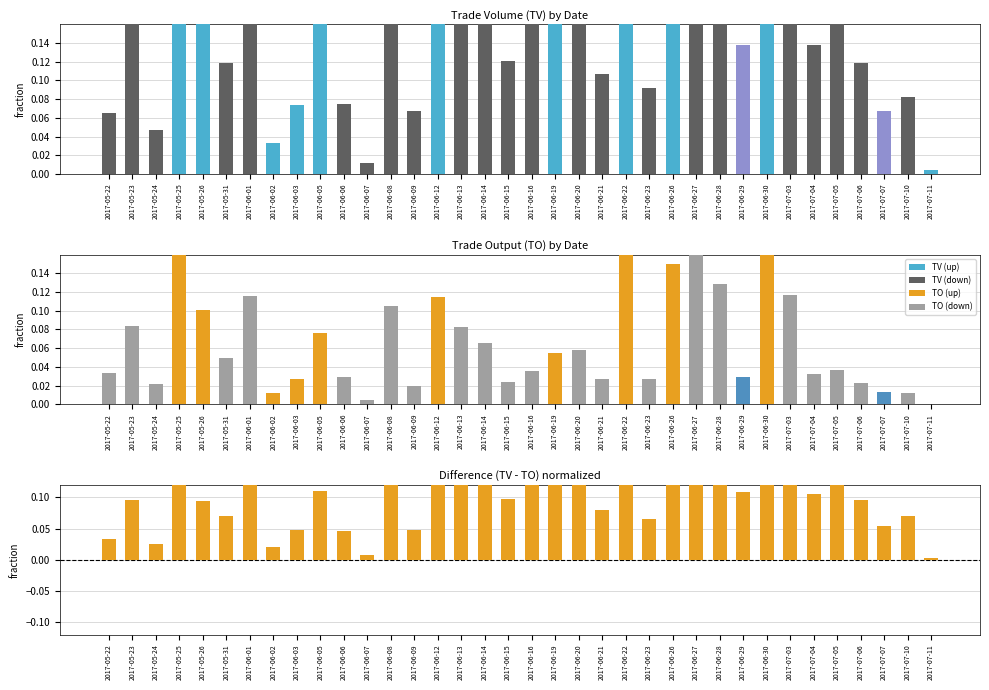

Is it true that TV-TO diff equals 0.0 at 2017-05-24?

True